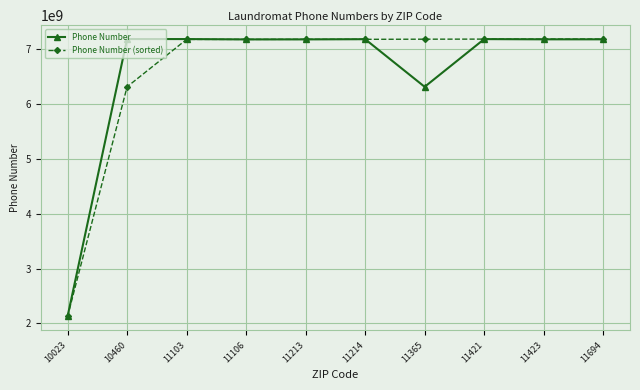

What is the value of the Phone Number (sorted) point at the 7th from the left?

7187149194